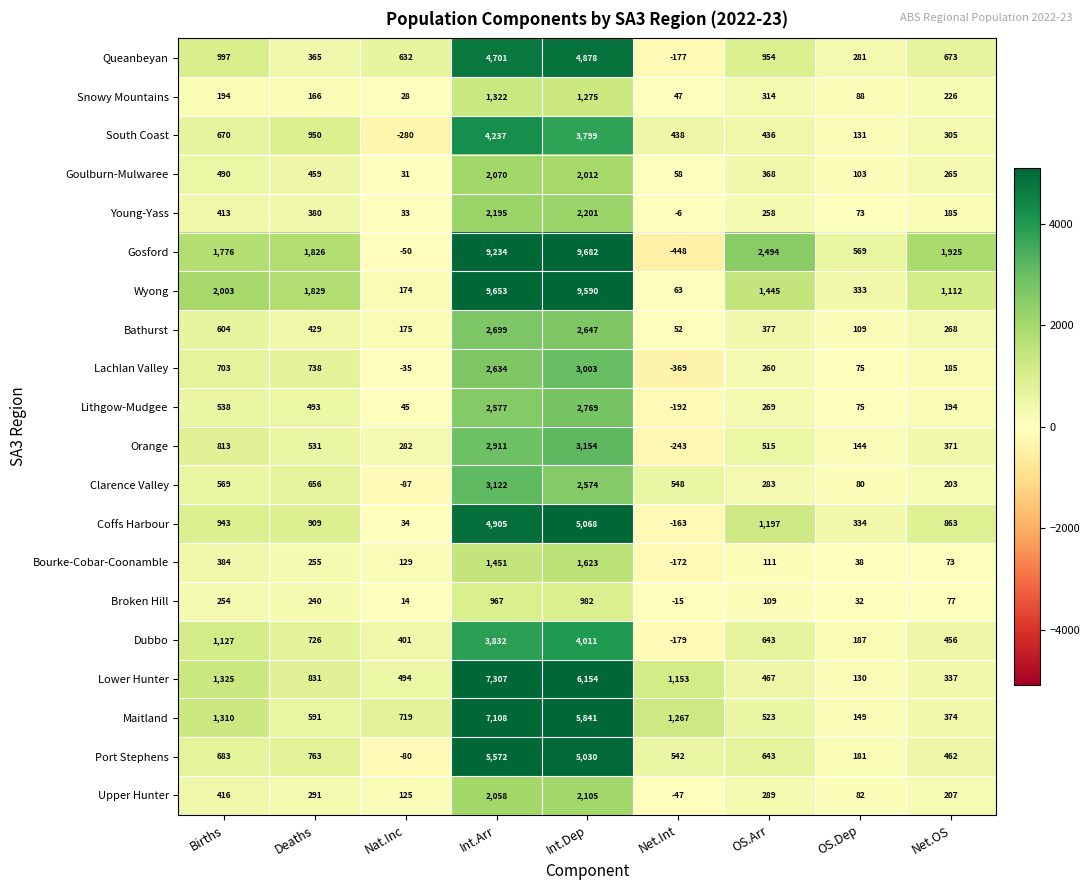

Is the value of Port Stephens at OS.Arr greater than the value of Snowy Mountains at Net.Int?

Yes